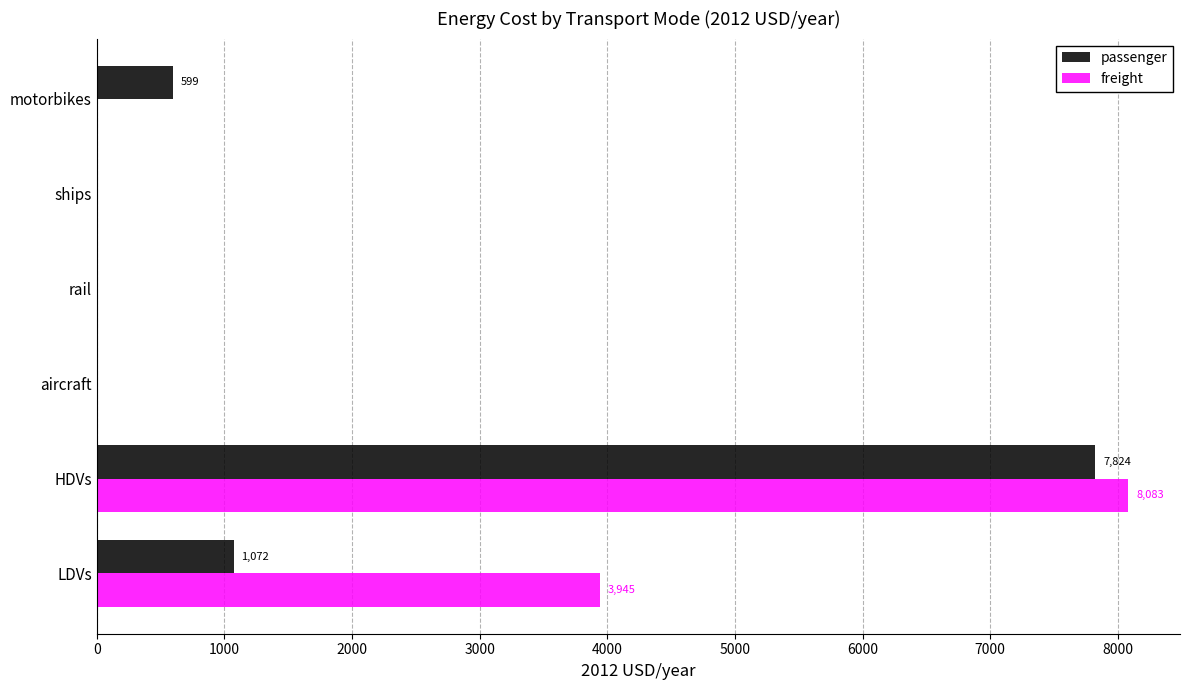

What is the sum of all freight values?

12027.7